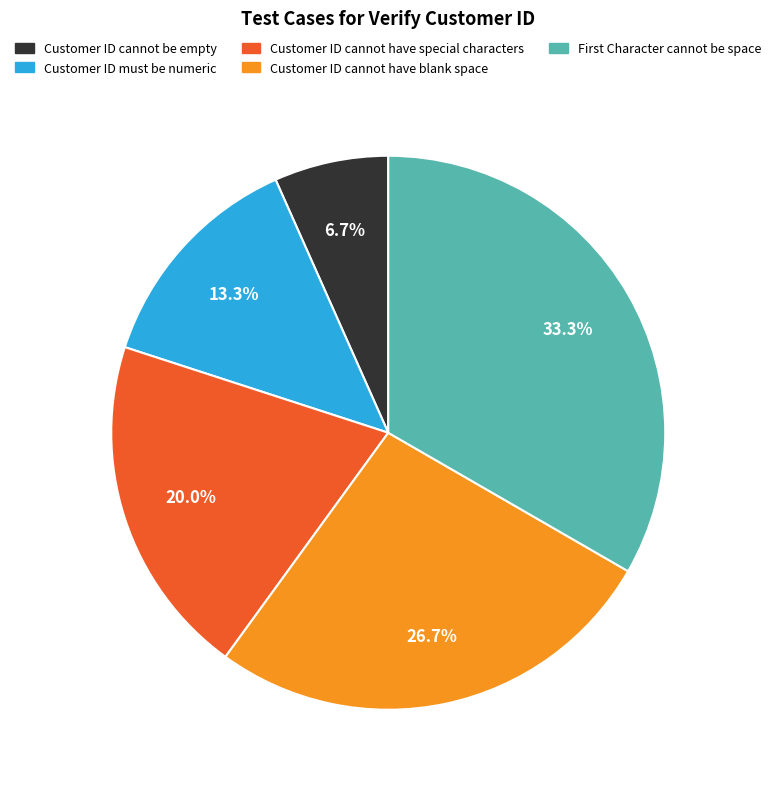

Approximately how many times larger is the value at Customer ID cannot be empty compared to Customer ID cannot have special characters?

0.3